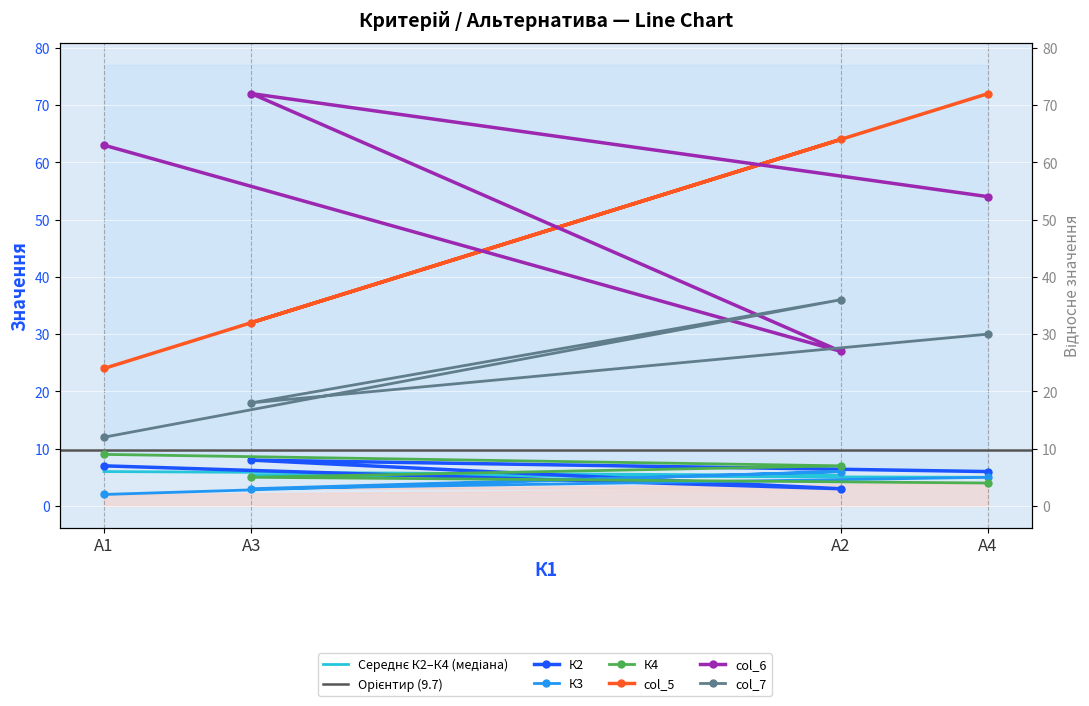

What is the lowest value of the col_6 series?

27